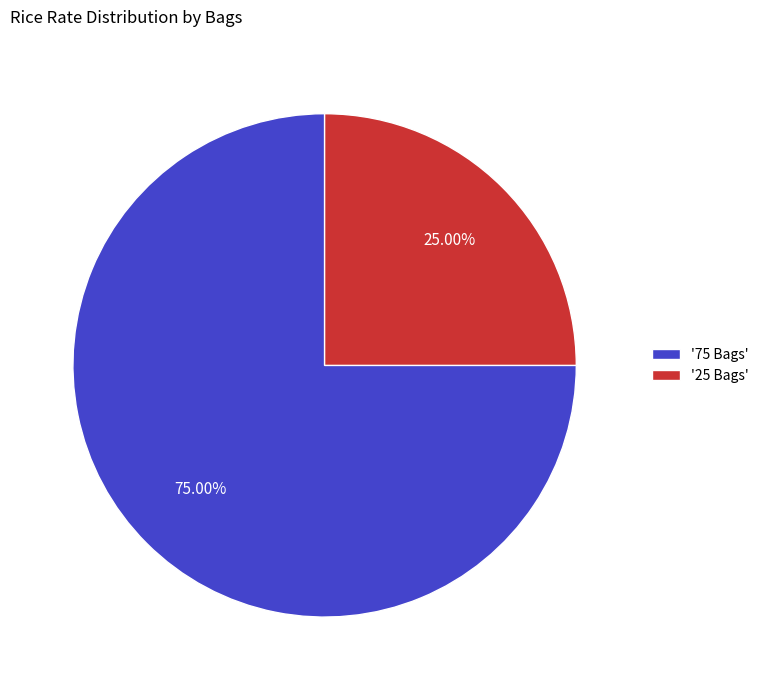

What is the smallest slice in the pie chart?

'25 Bags'